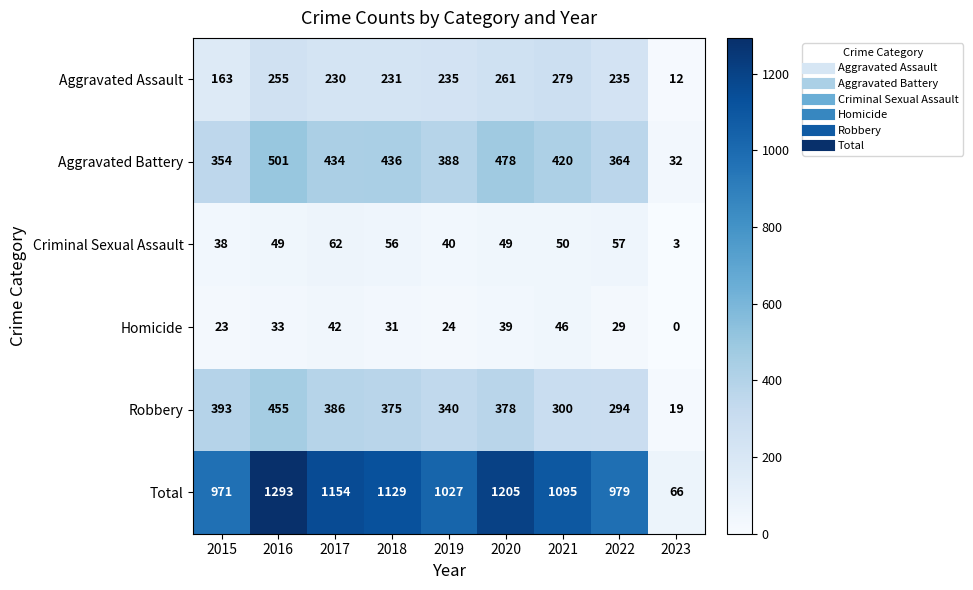

What value does the Aggravated Battery series have at 2020?

478